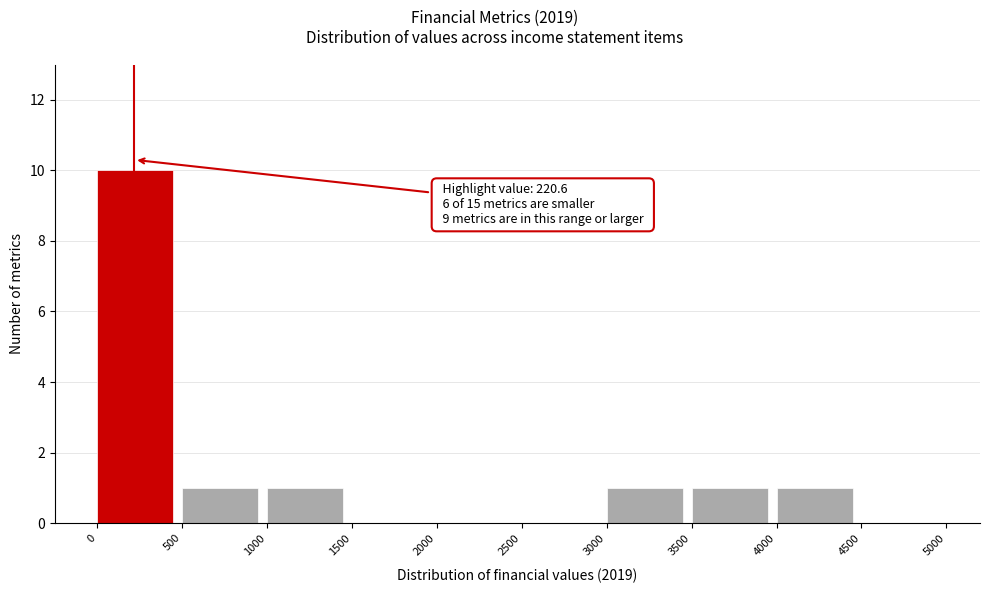

Which range on the x-axis has the tallest bar?

0 to 500